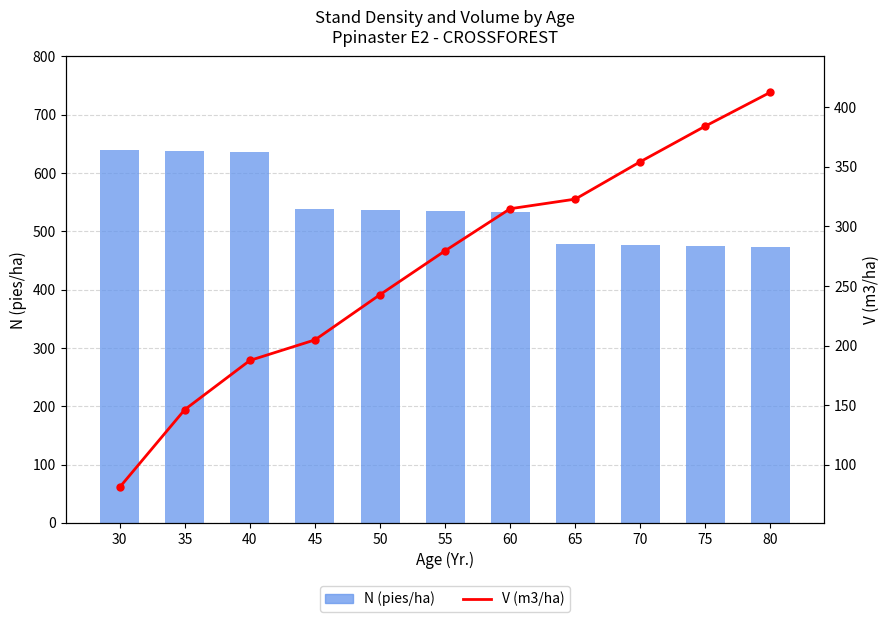

What is the value of the N (pies/ha) bar at the 4th from the left?

538.5